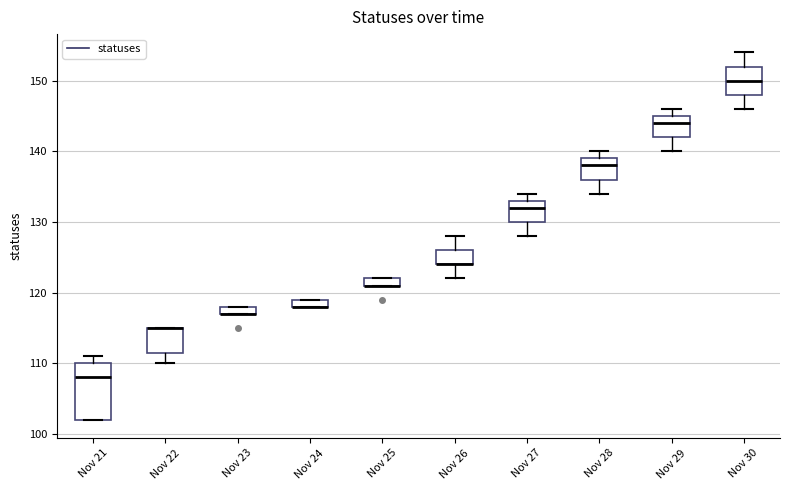

Where is the lower edge of the box for Nov 21 on the y-axis? The values are not printed on the chart, so give them approximately, as read against the axis.

102